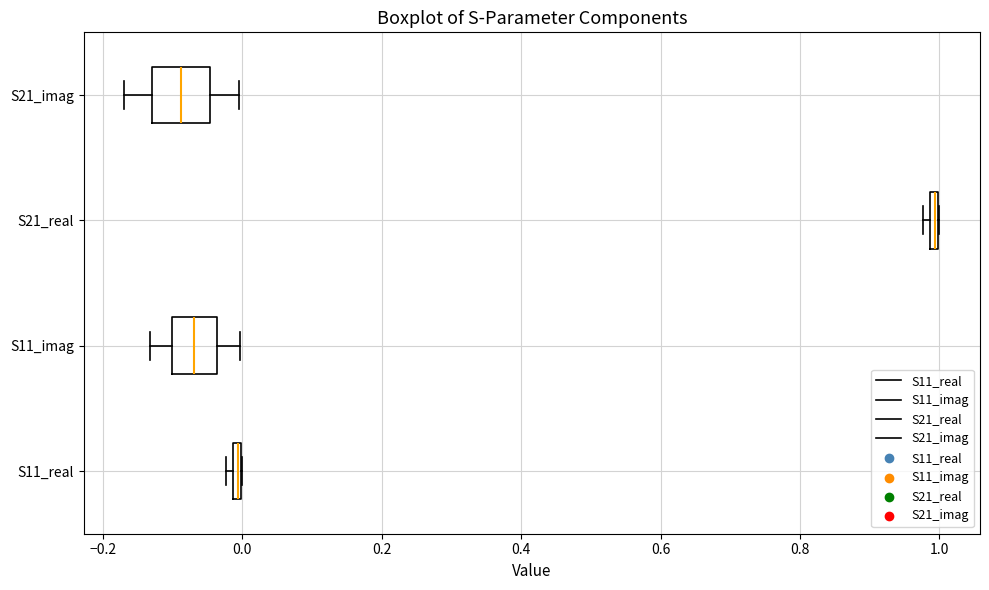

Where is the left edge of the box for S21_imag on the x-axis? The values are not printed on the chart, so give them approximately, as read against the axis.

-0.12